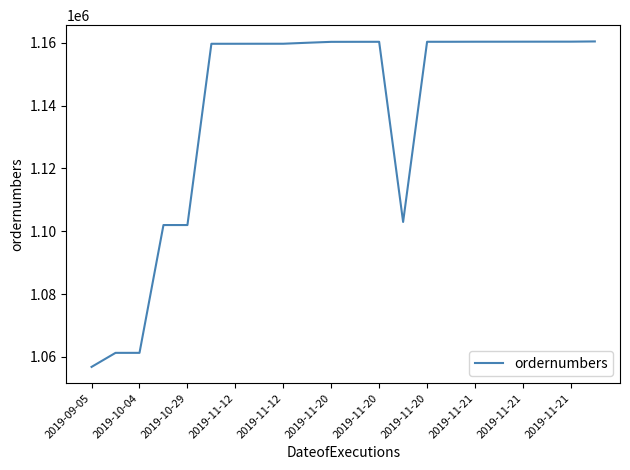

What is the difference between the maximum and minimum values?

103596